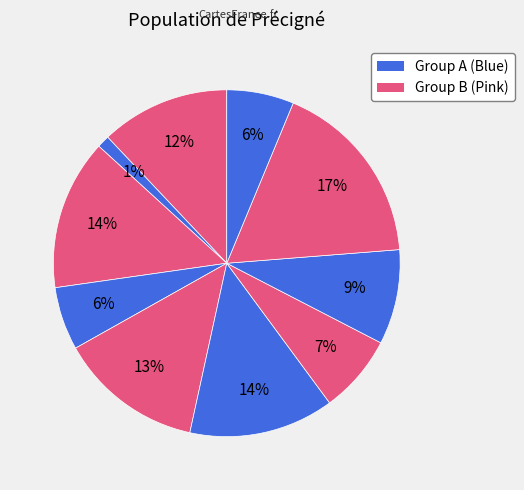

How many slices are in this pie chart?

10